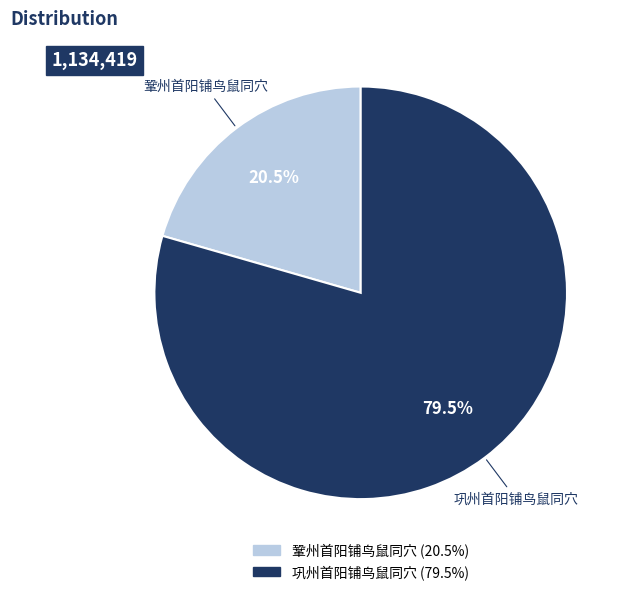

To the nearest percent, what is the average slice percentage?

50%